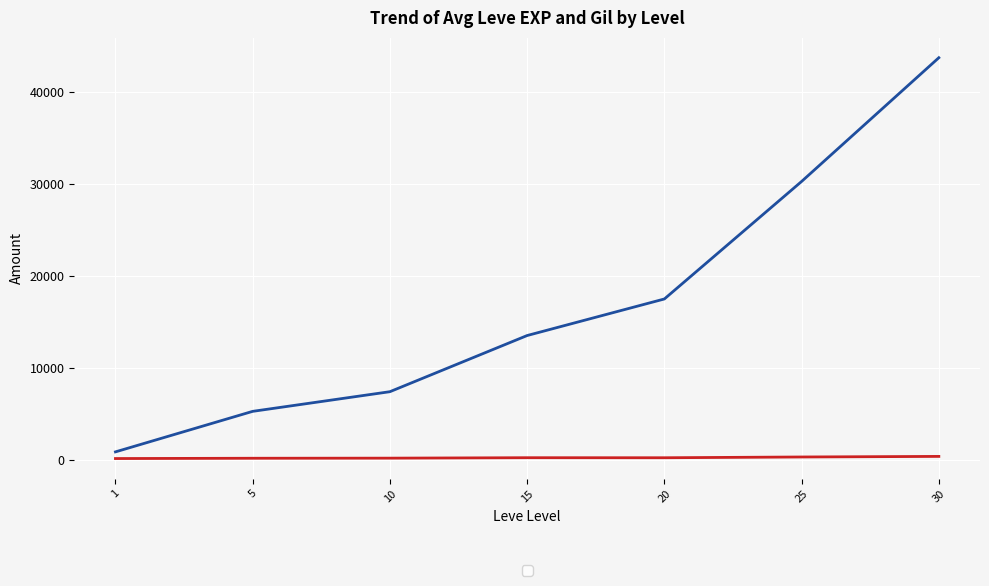

At which category is the sum across all series the highest?

30